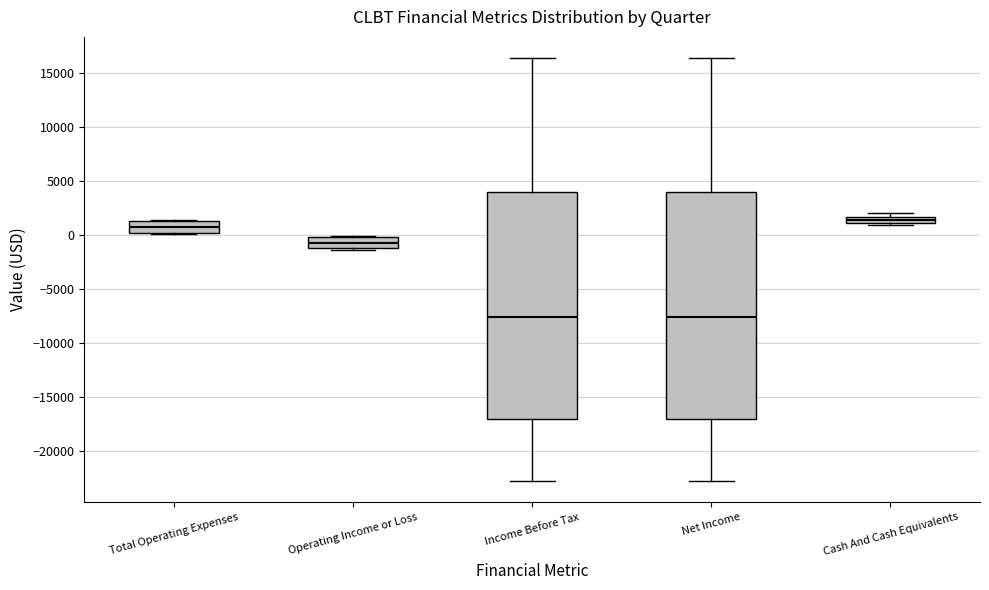

Where is the upper edge of the box for Total Operating Expenses on the y-axis? The values are not printed on the chart, so give them approximately, as read against the axis.

1500